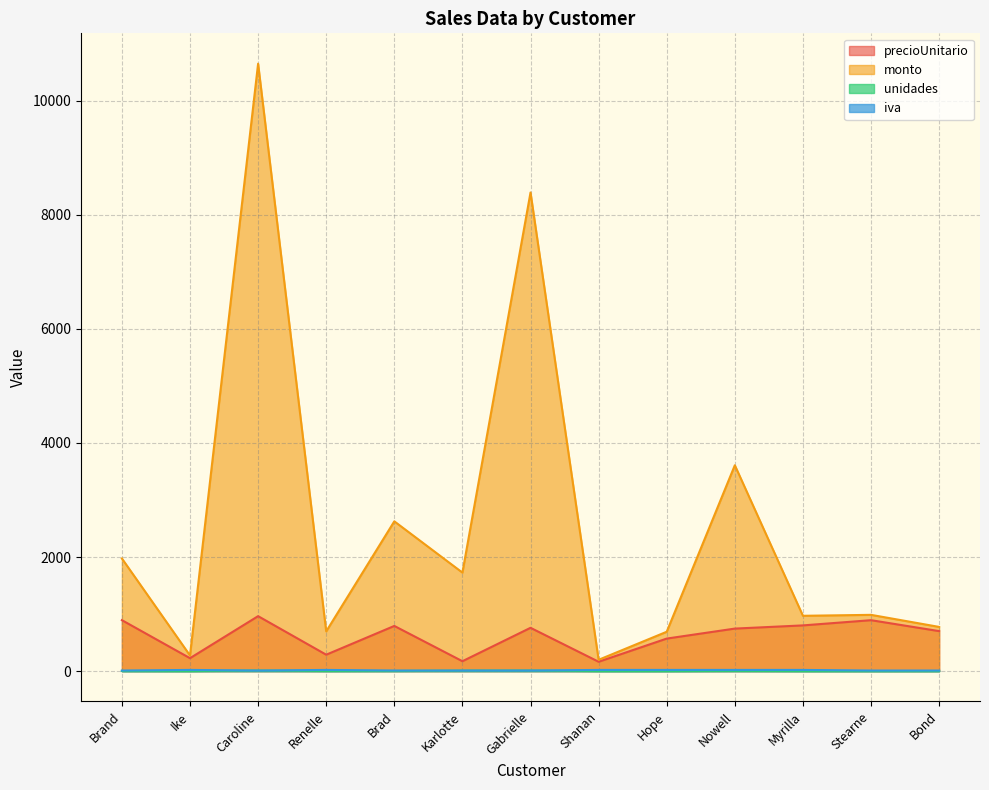

Reading left to right, list all the values displayed in this chart.

precioUnitario: Brand=893.6	Ike=226.9	Caroline=963.6	Renelle=287.9	Brad=792.2	Karlotte=173.7	Gabrielle=759.3	Shanan=164.2	Hope=570.5	Nowell=745.6	Myrilla=801.6	Stearne=892.8	Bond=701.3
monto: Brand=1974.8	Ike=274.5	Caroline=10648.2	Renelle=696.7	Brad=2626.0	Karlotte=1727.3	Gabrielle=8390.5	Shanan=198.7	Hope=690.3	Nowell=3608.8	Myrilla=969.9	Stearne=986.6	Bond=774.9
unidades: Brand=2.0	Ike=1.0	Caroline=10.0	Renelle=2.0	Brad=3.0	Karlotte=9.0	Gabrielle=10.0	Shanan=1.0	Hope=1.0	Nowell=4.0	Myrilla=1.0	Stearne=1.0	Bond=1.0
iva: Brand=10.5	Ike=21.0	Caroline=10.5	Renelle=21.0	Brad=10.5	Karlotte=10.5	Gabrielle=10.5	Shanan=21.0	Hope=21.0	Nowell=21.0	Myrilla=21.0	Stearne=10.5	Bond=10.5